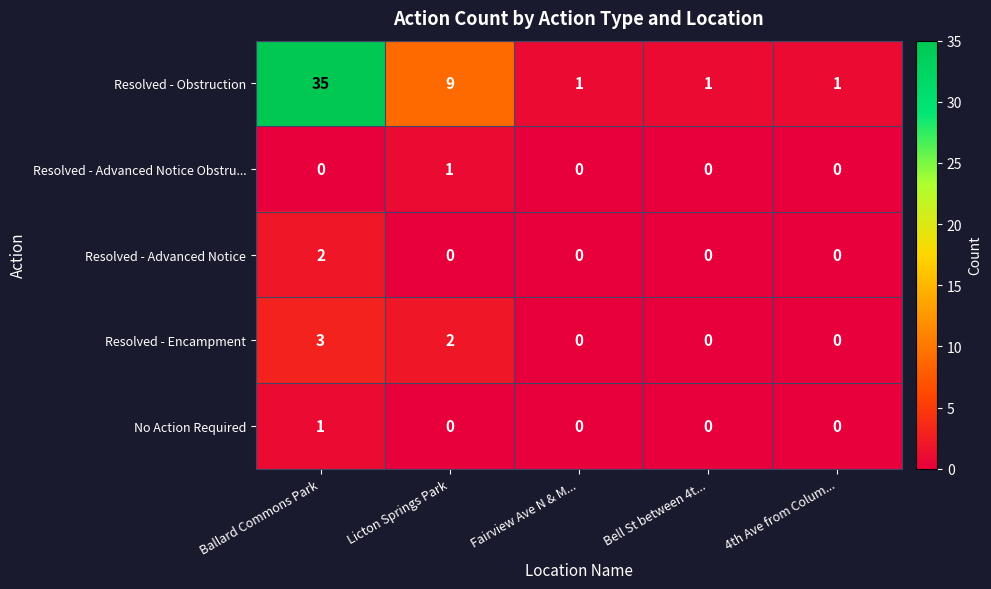

The value of Resolved - Advanced Notice at Bell St between 4t... is -1. True or false?

False